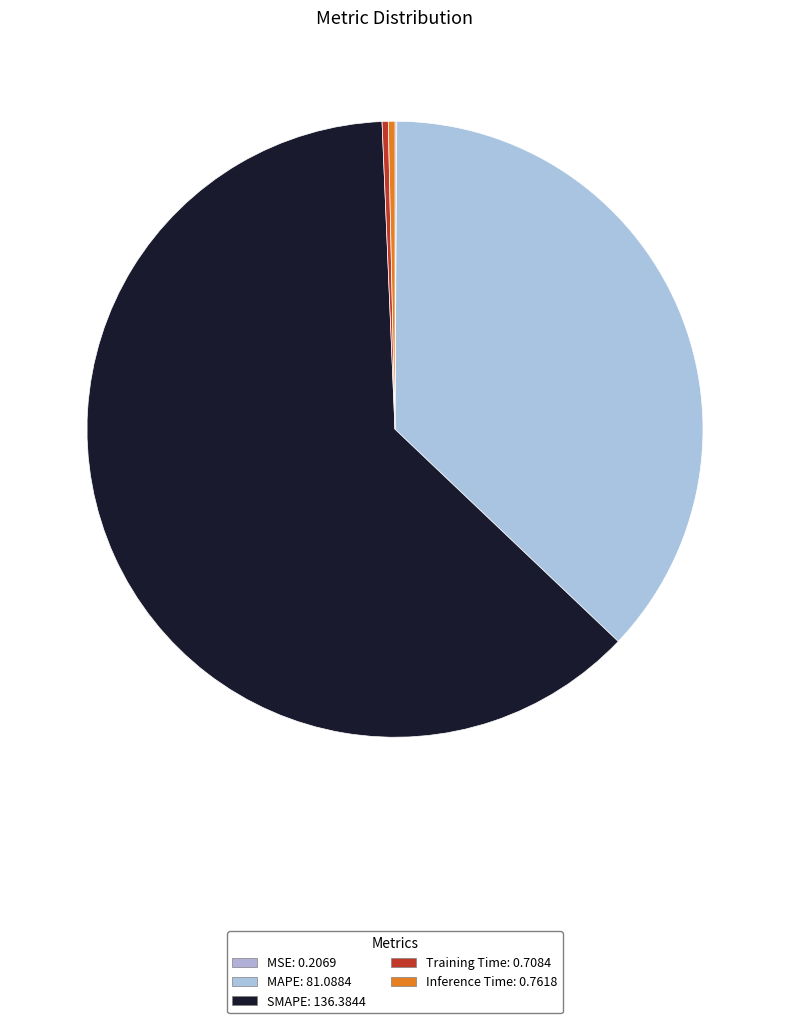

Which category has the biggest portion of the pie?

SMAPE